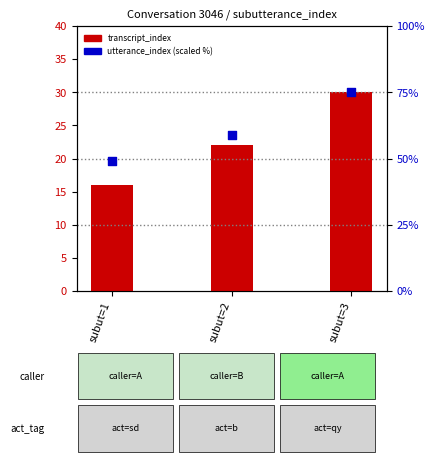

At which category is the sum across all series the highest?

subut=3